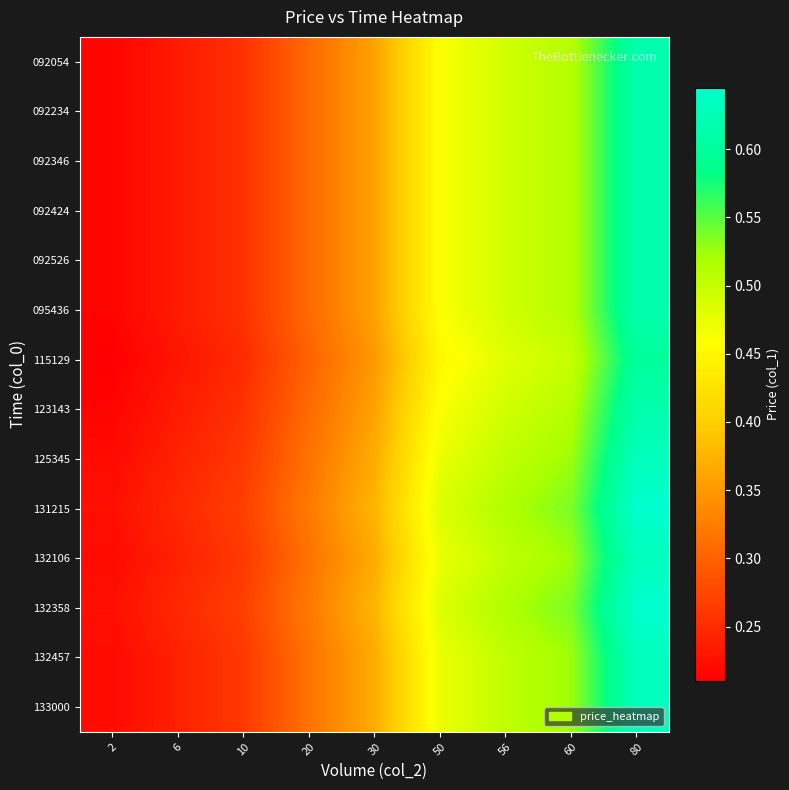

What is the total value across all series at 56?

7.0